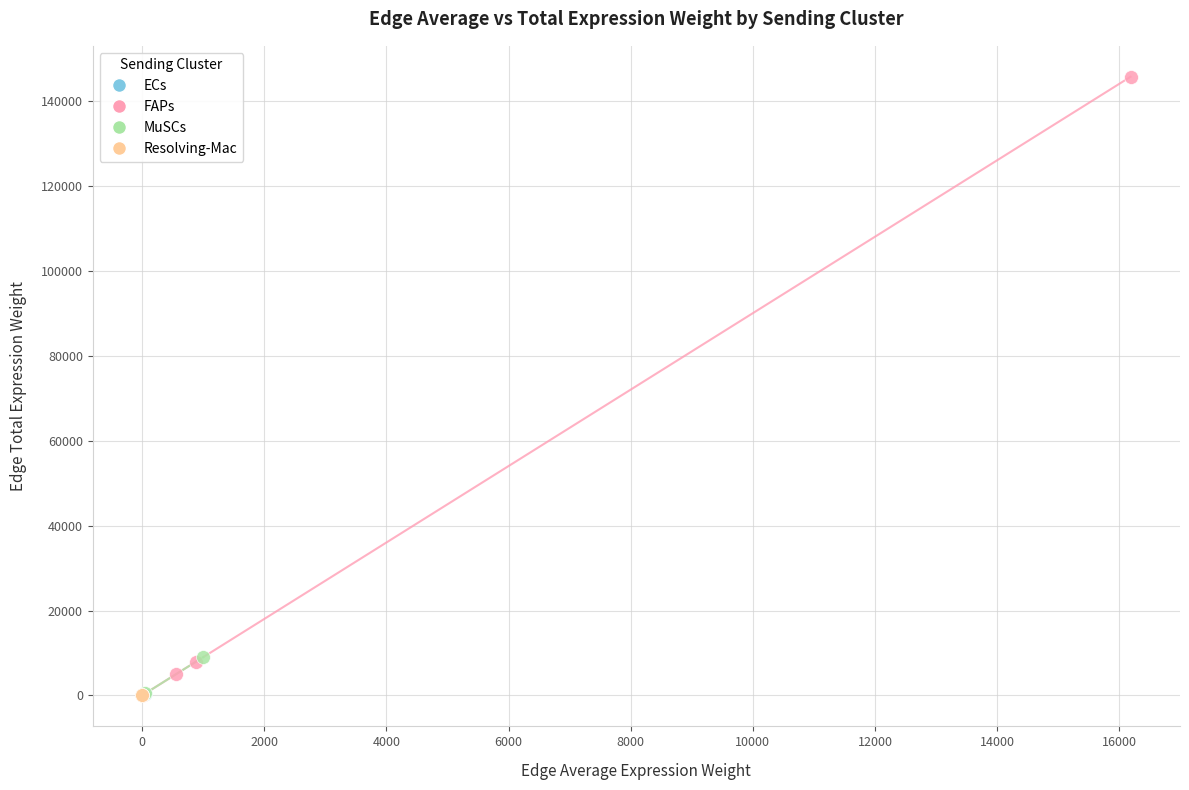

What are all the series names shown in the legend?

ECs, FAPs, MuSCs, Resolving-Mac